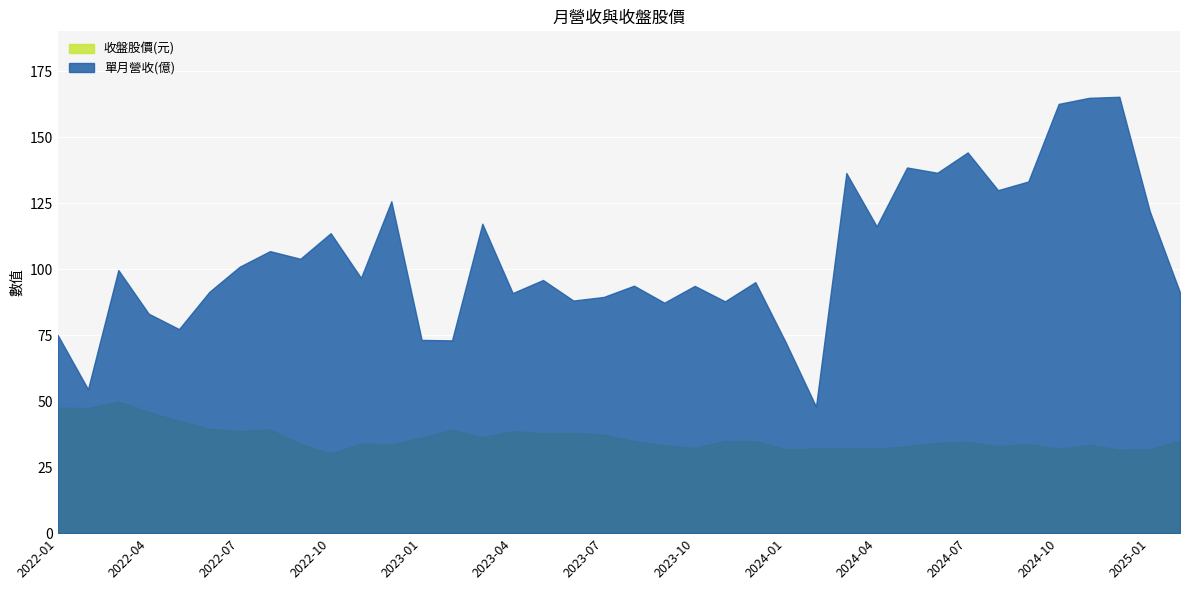

True or false: 收盤股價(元) and 單月營收(億) cross at least once.

False